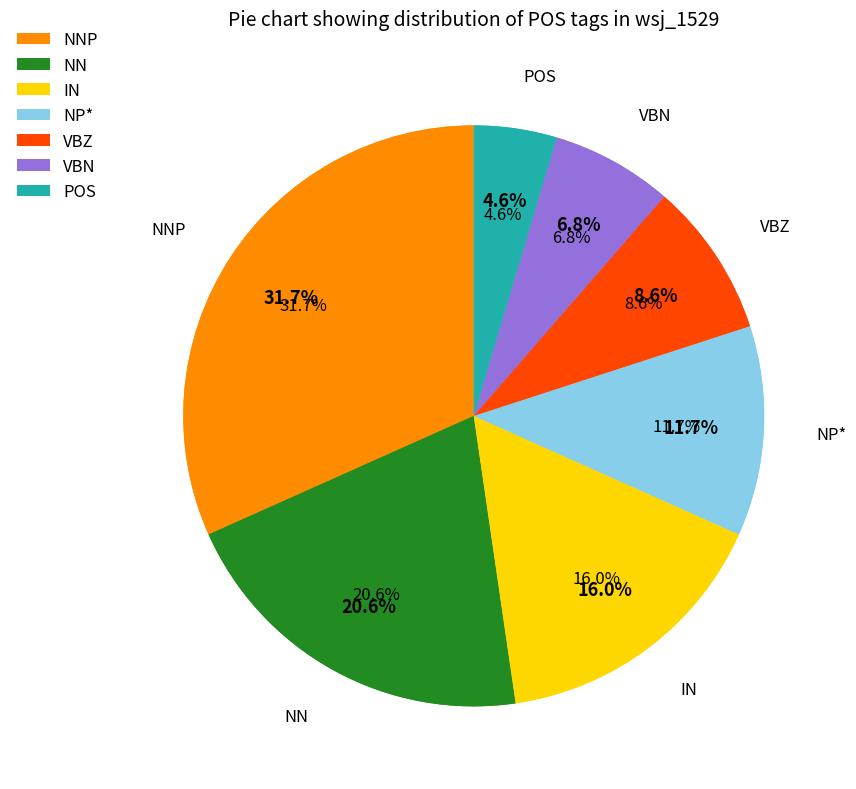

To the nearest percent, what is the combined percentage of IN and VBN?

23%